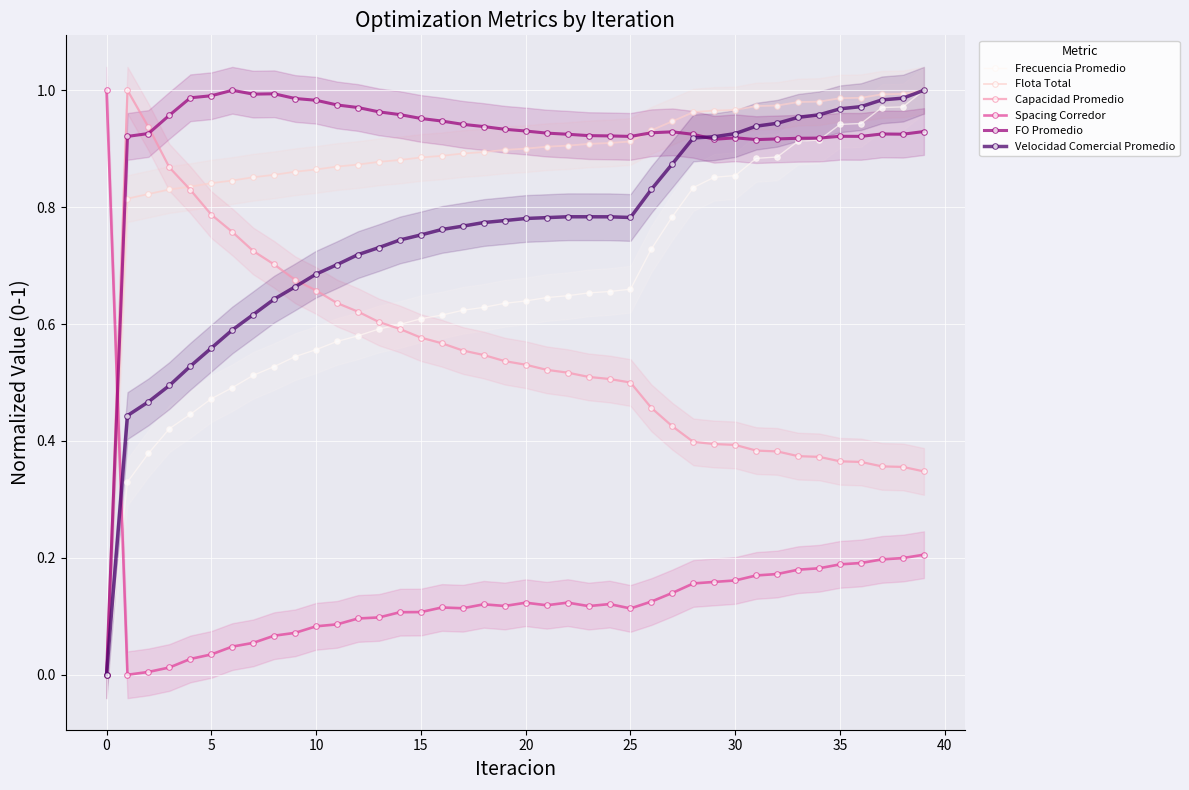

The value of FO Promedio at 26 is 1.4. True or false?

False